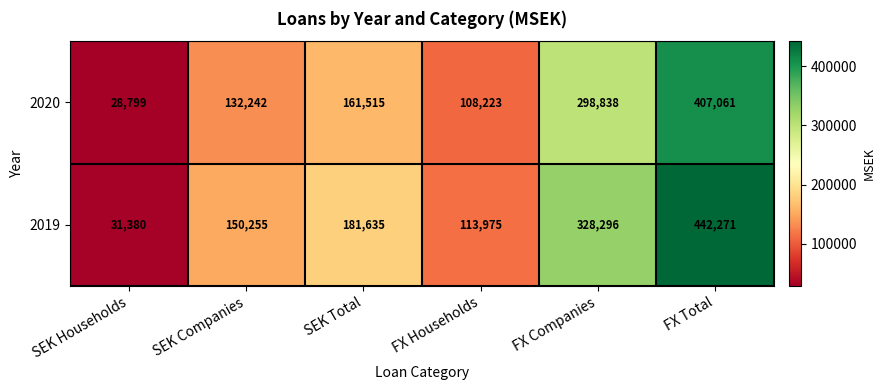

What is the sum of the 2020 values at FX Companies and FX Total?

705899